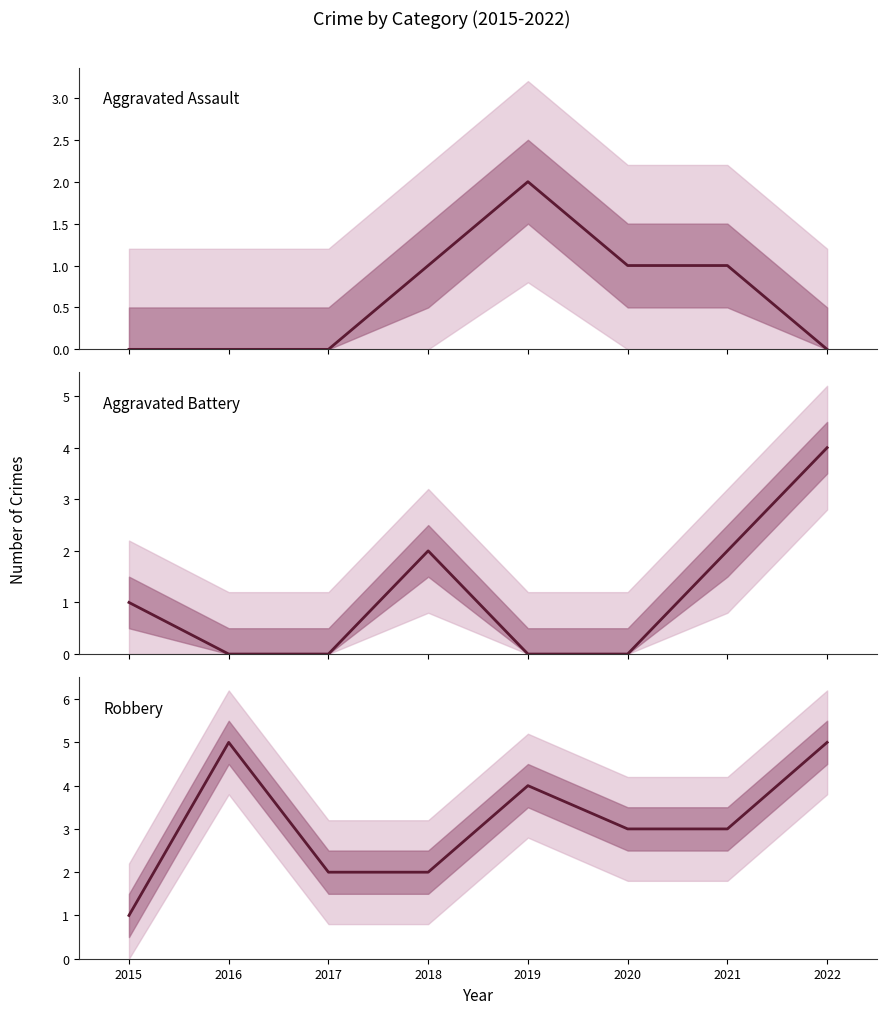

What is the difference between the highest and lowest values at 2020?

3